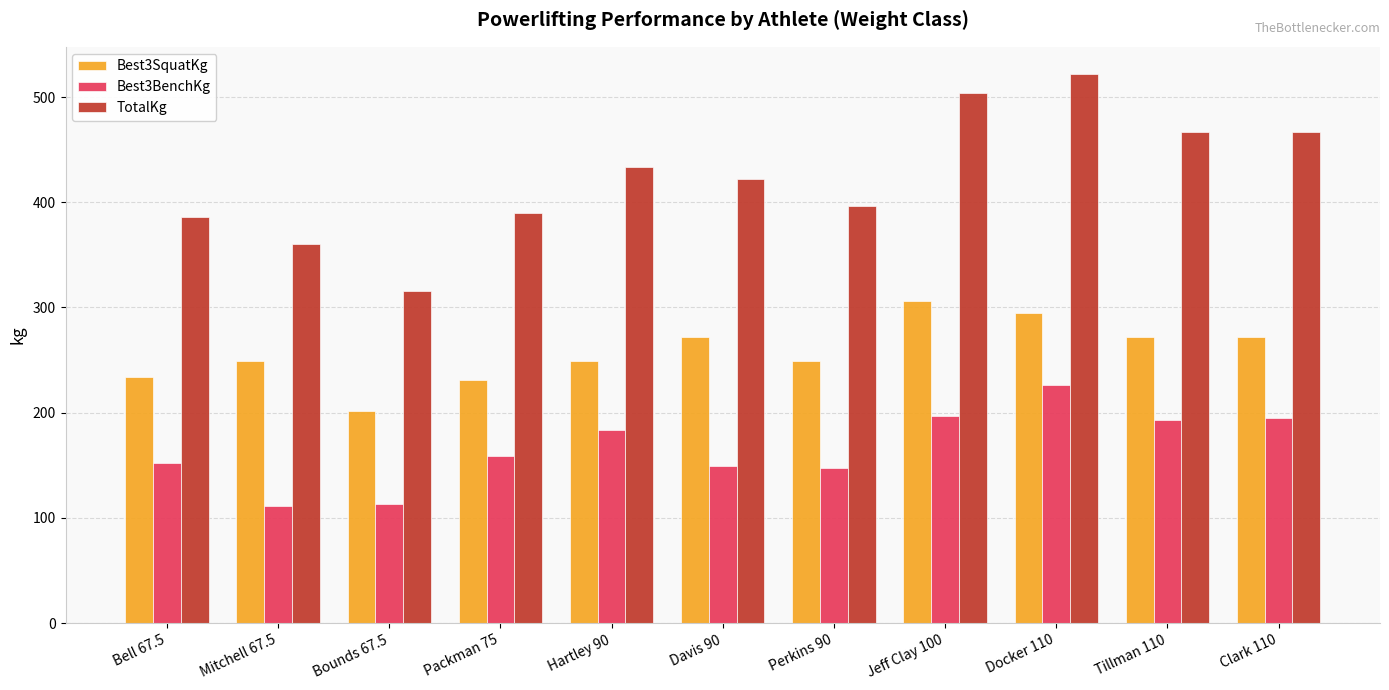

Where does the Best3SquatKg series first go above 249?

Mitchell 67.5